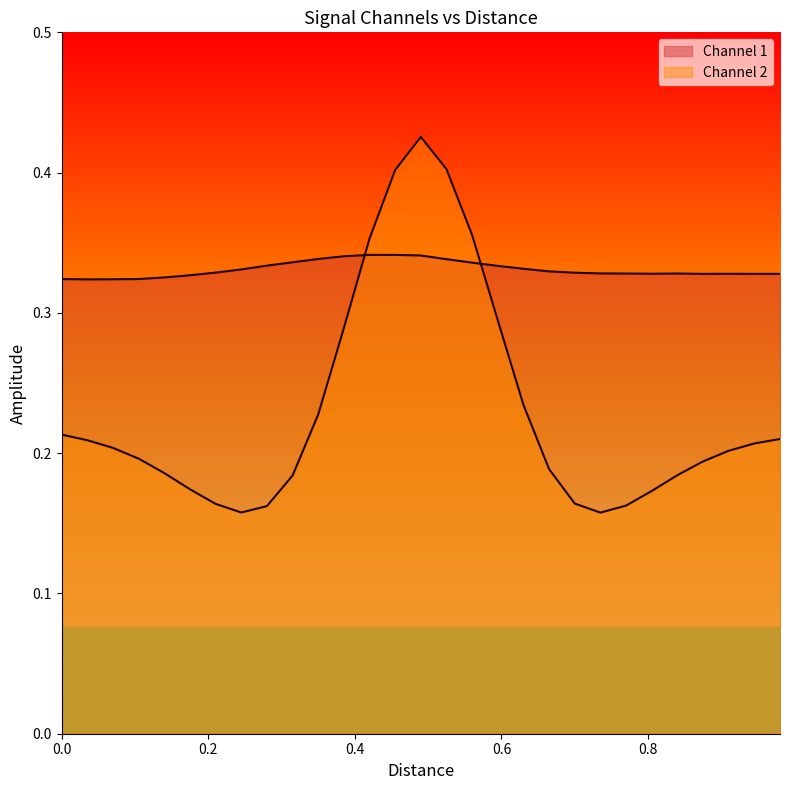

Does the chart display data point markers on the line(s)?

No